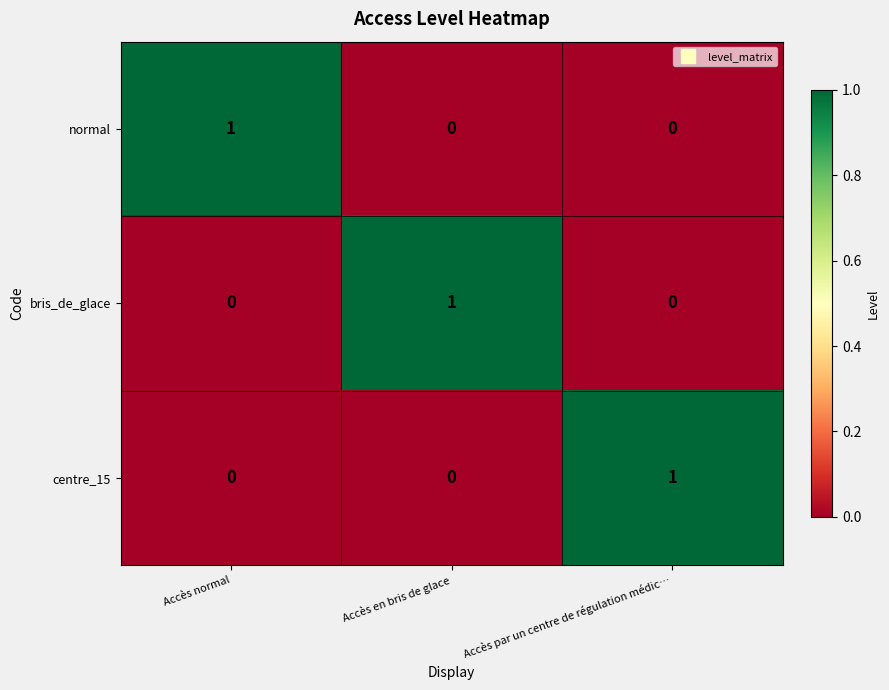

True or false: bris_de_glace has a value of 1 at Accès en bris de glace.

True